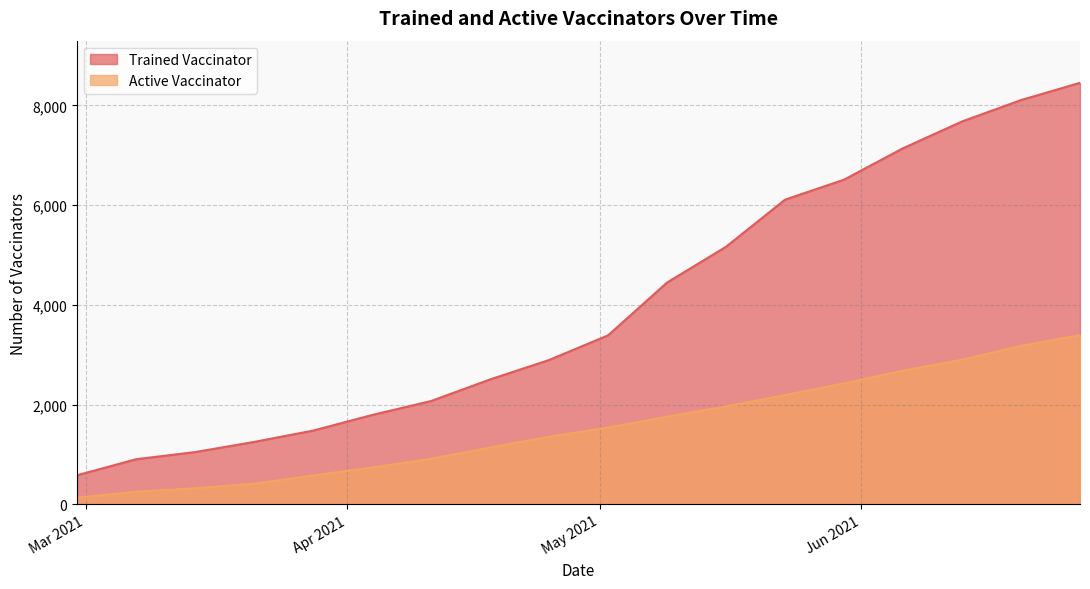

Reading left to right, what are all the values shown in this chart?

Trained Vaccinator: 2021-02-28=584	2021-03-07=905	2021-03-14=1048	2021-03-21=1252	2021-03-28=1479	2021-04-04=1792	2021-04-11=2072	2021-04-18=2505	2021-04-25=2895	2021-05-02=3389	2021-05-09=4448	2021-05-16=5166	2021-05-23=6110	2021-05-30=6511	2021-06-06=7141	2021-06-13=7678	2021-06-20=8107	2021-06-27=8453
Active Vaccinator: 2021-02-28=136	2021-03-07=251	2021-03-14=324	2021-03-21=415	2021-03-28=579	2021-04-04=739	2021-04-11=913	2021-04-18=1140	2021-04-25=1357	2021-05-02=1540	2021-05-09=1759	2021-05-16=1965	2021-05-23=2192	2021-05-30=2426	2021-06-06=2682	2021-06-13=2900	2021-06-20=3180	2021-06-27=3394